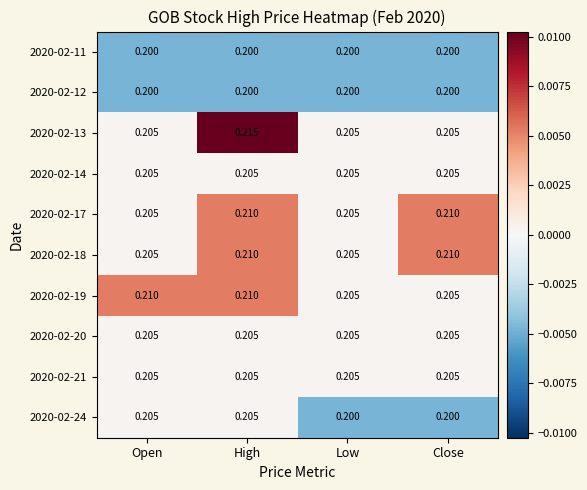

Is the value of 2020-02-21 at High greater than the value of 2020-02-12 at Low?

Yes